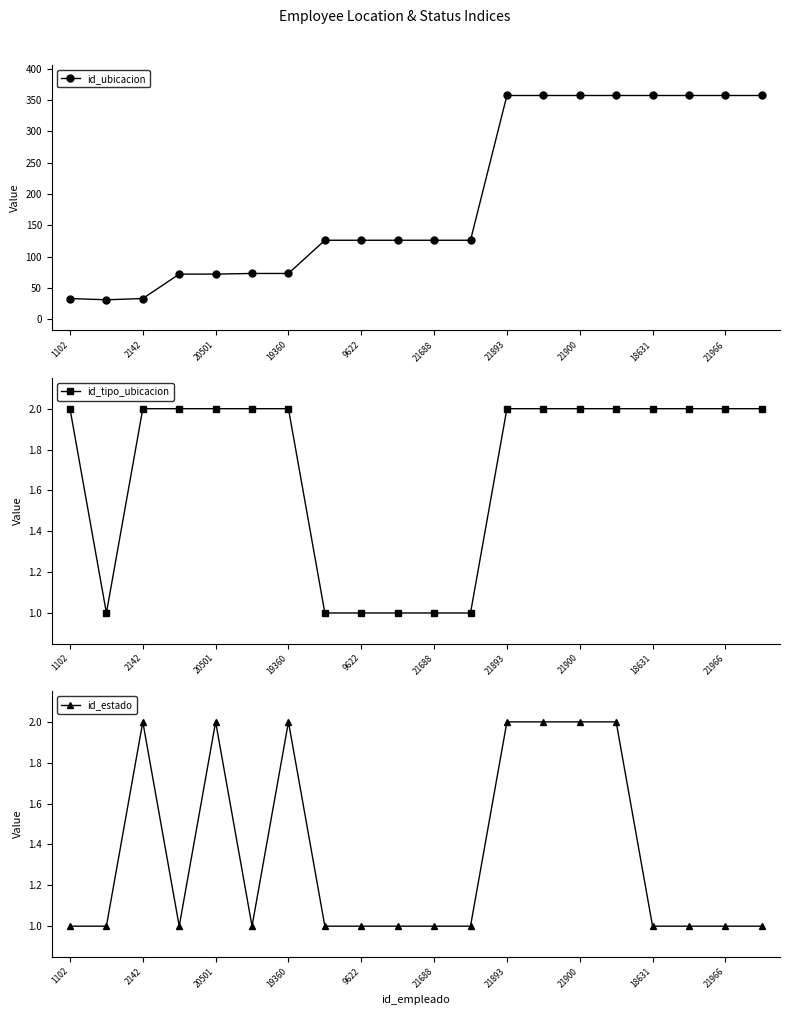

What is the minimum value for id_estado?

1